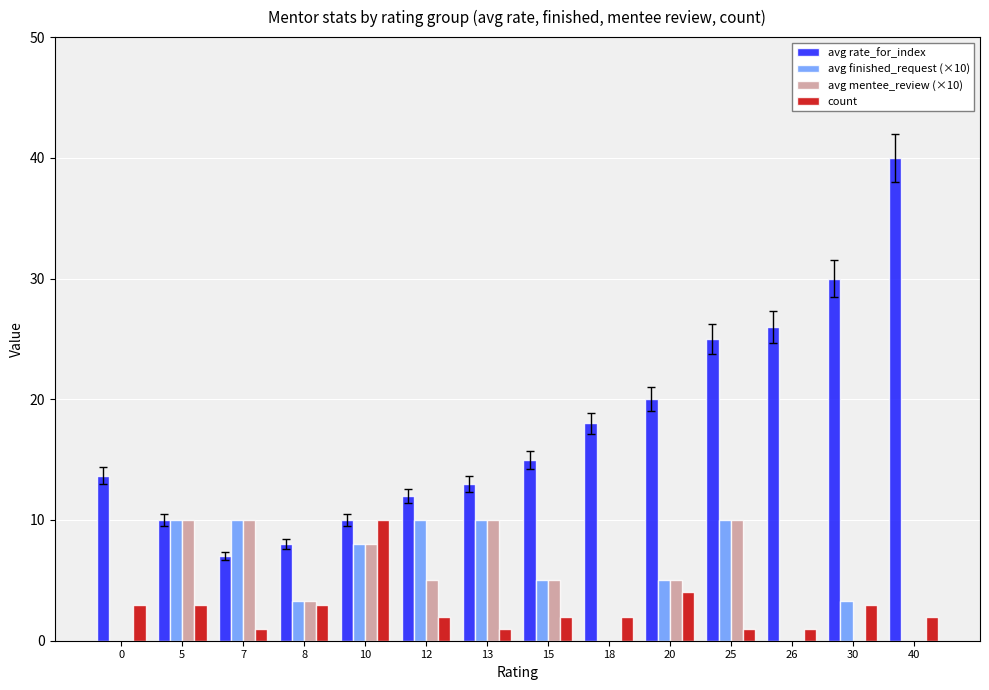

Reading right to left, list all the values displayed in this chart.

avg rate_for_index: 40.0	30.0	26.0	25.0	20.0	18.0	15.0	13.0	12.0	10.0	8.0	7.0	10.0	13.7
avg finished_request (×10): 0.0	3.3	0.0	10.0	5.0	0.0	5.0	10.0	10.0	8.0	3.3	10.0	10.0	0.0
avg mentee_review (×10): 0.0	0.0	0.0	10.0	5.0	0.0	5.0	10.0	5.0	8.0	3.3	10.0	10.0	0.0
count: 2.0	3.0	1.0	1.0	4.0	2.0	2.0	1.0	2.0	10.0	3.0	1.0	3.0	3.0